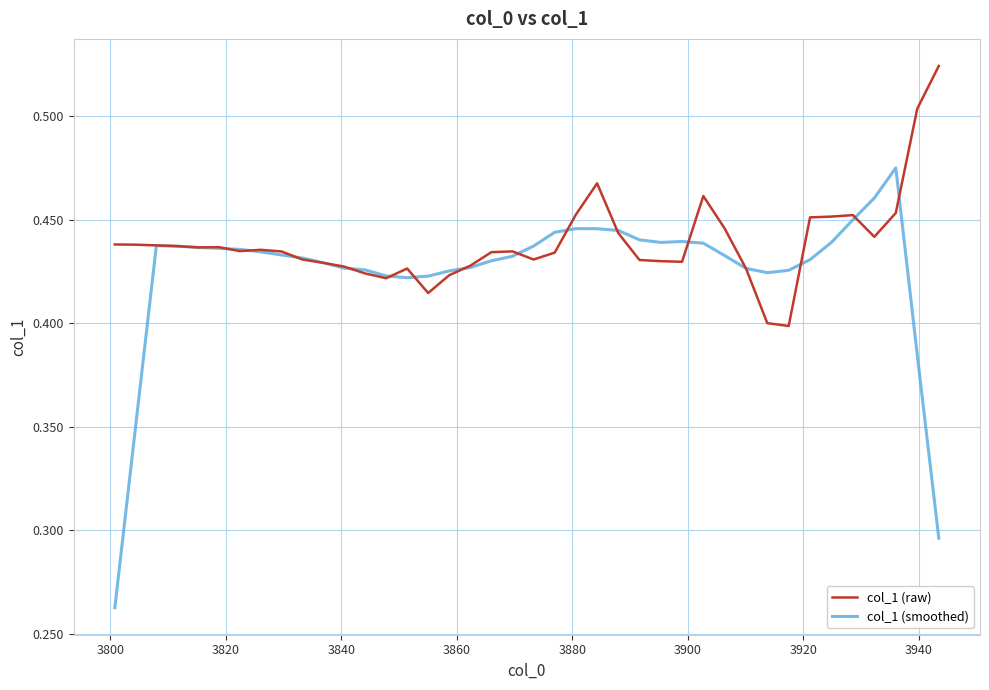

Rank the series by their average value, from highest to lowest.

col_1 (raw), col_1 (smoothed)